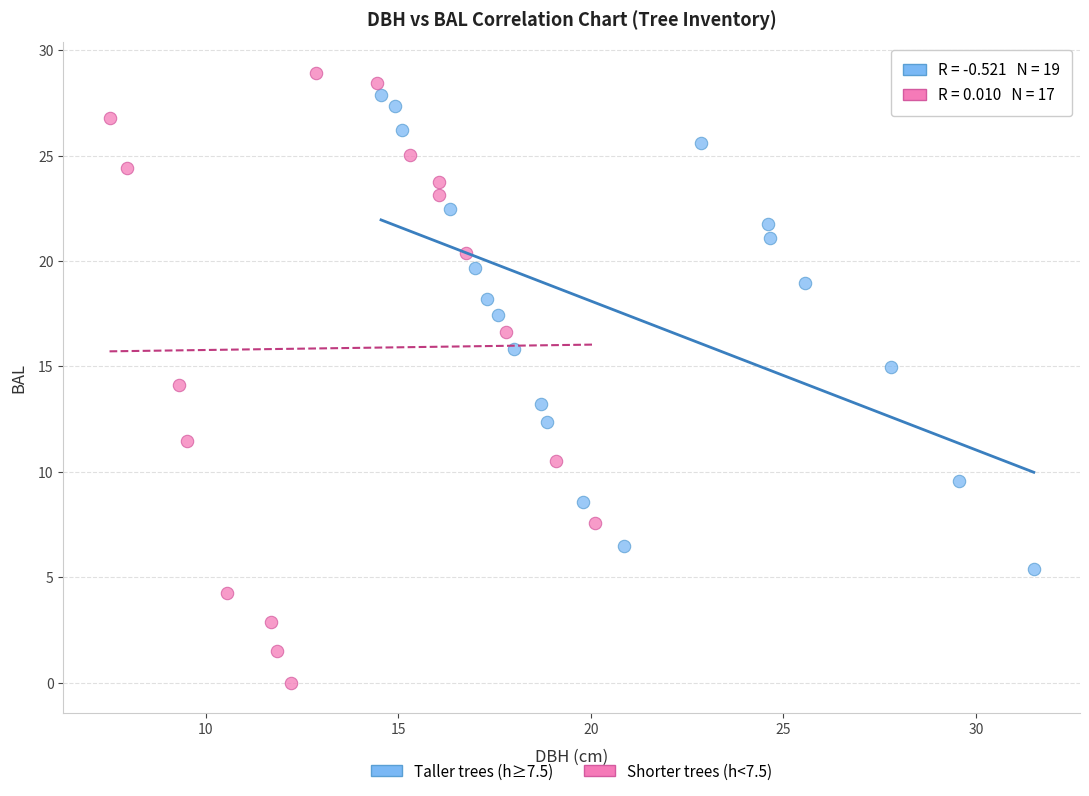

Which series has the largest Y range (max minus min)?

Shorter trees (h<7.5)